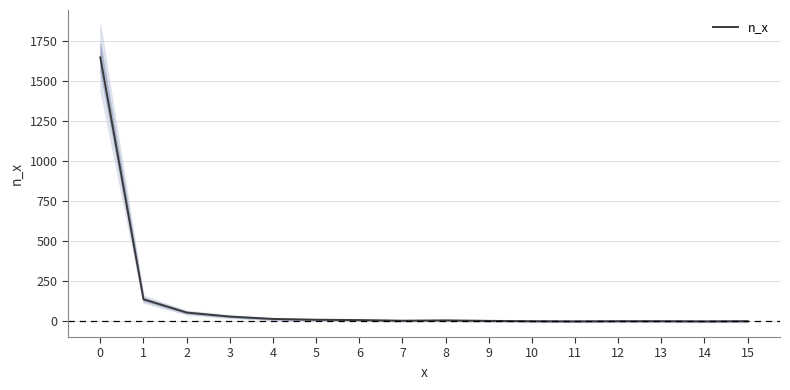

Where is the data nearest to the value 825?

1